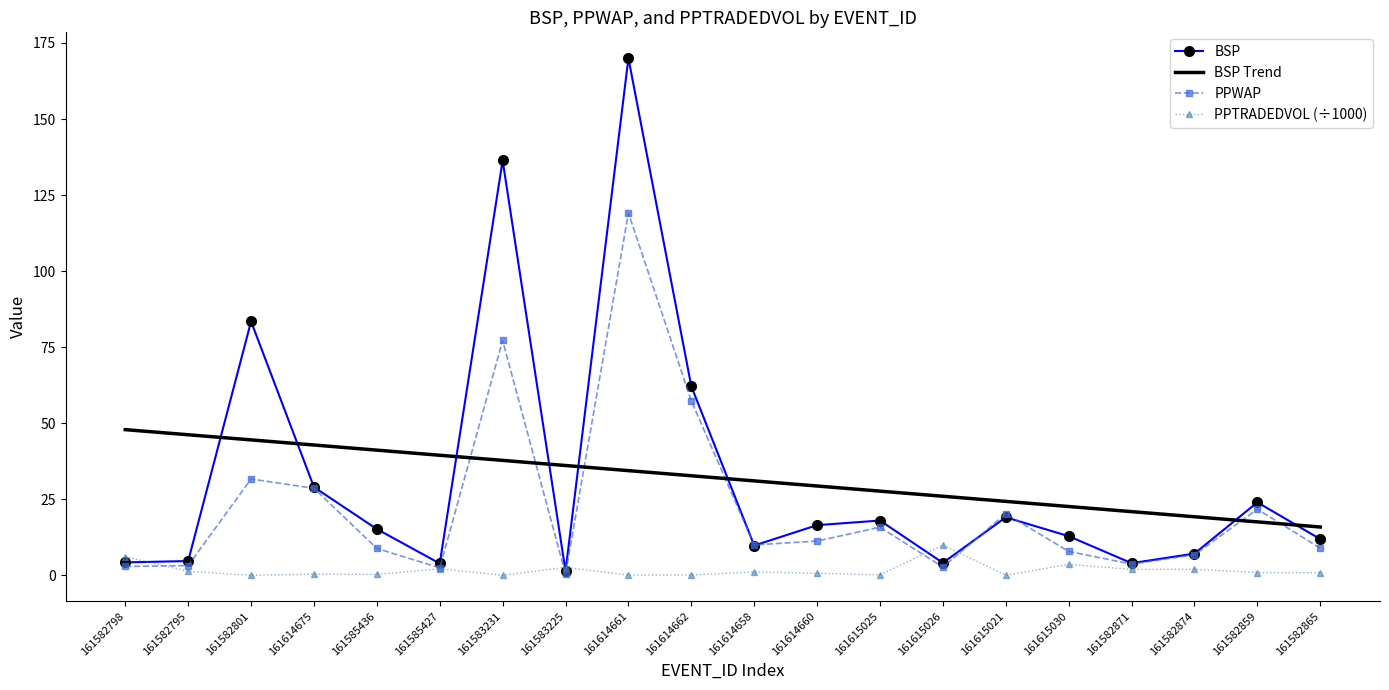

Which category has the highest value in the PPTRADEDVOL (÷1000) series?

161615026